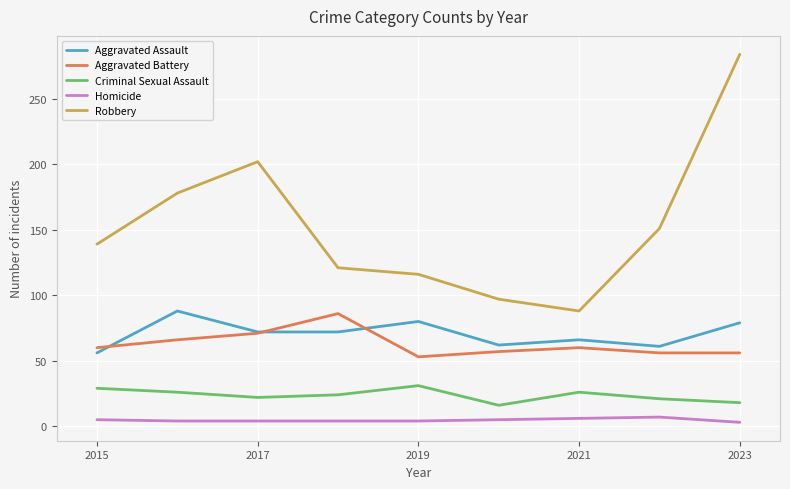

Which series has the largest range (max minus min)?

Robbery